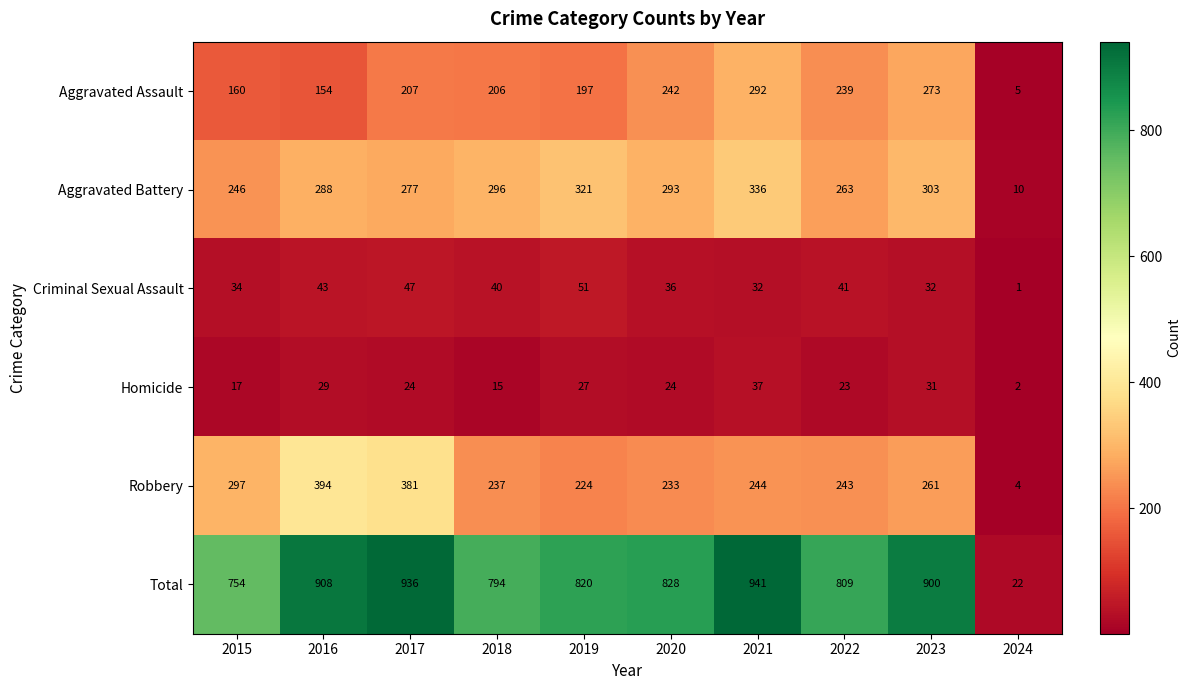

Rank the series at 2015 from lowest to highest value.

Homicide, Criminal Sexual Assault, Aggravated Assault, Aggravated Battery, Robbery, Total